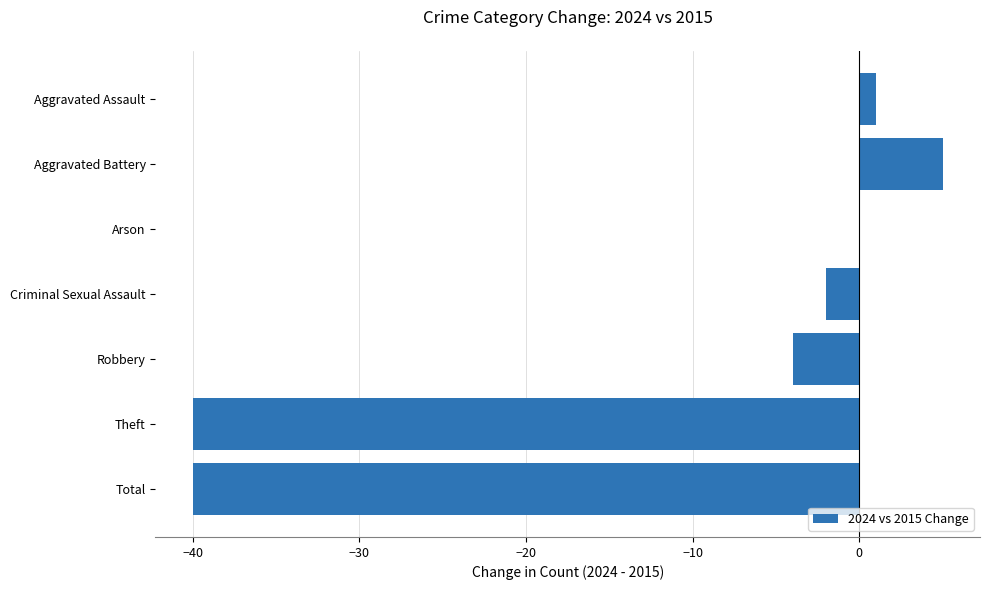

True or false: the data shows -2 at Robbery.

False